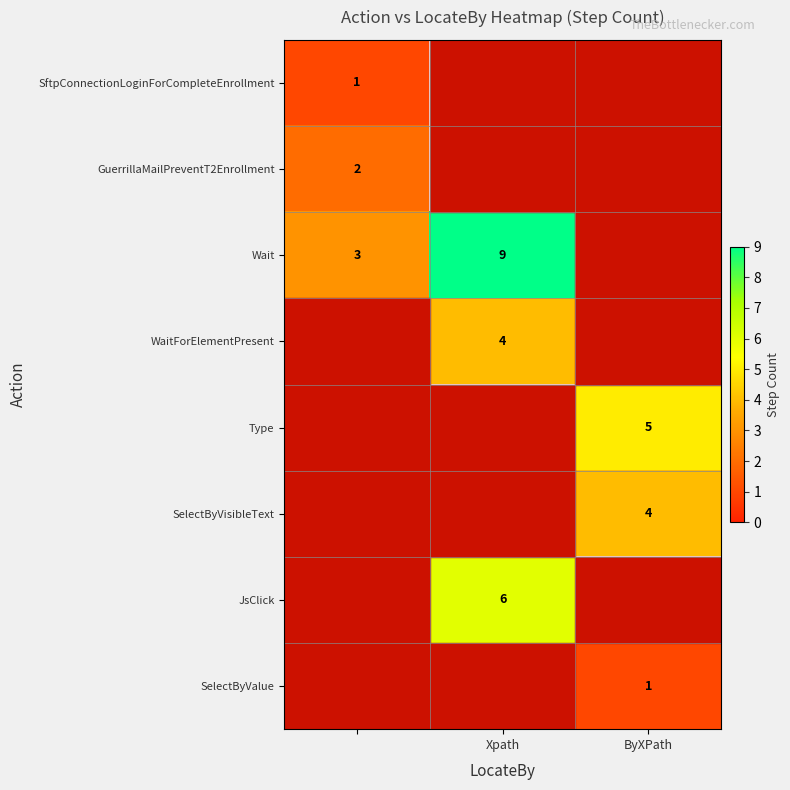

How many series are shown in this chart?

8